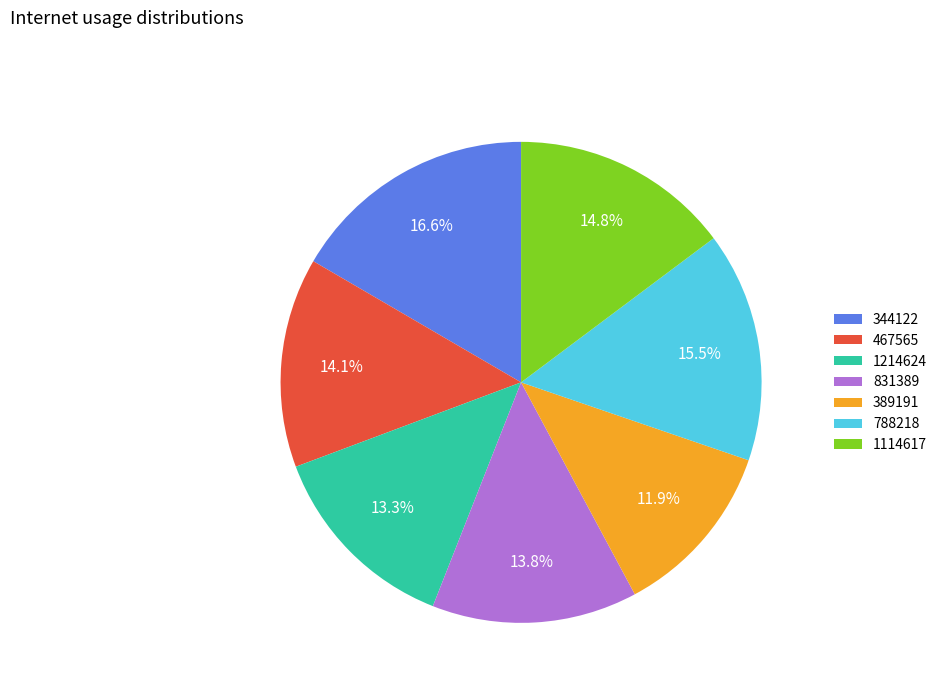

Combined, do 788218 and 344122 account for over 50%?

No